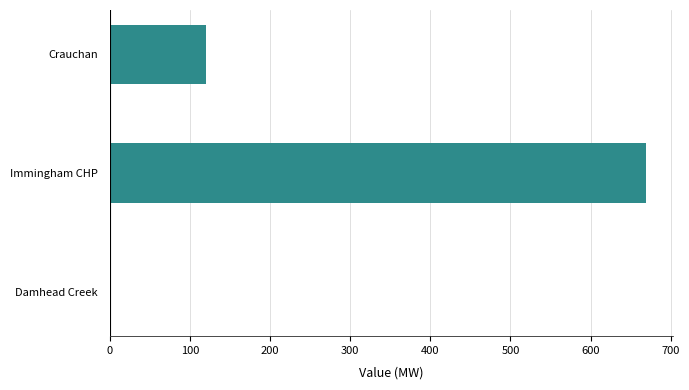

What is the change in value from Damhead Creek to Crauchan?

+120